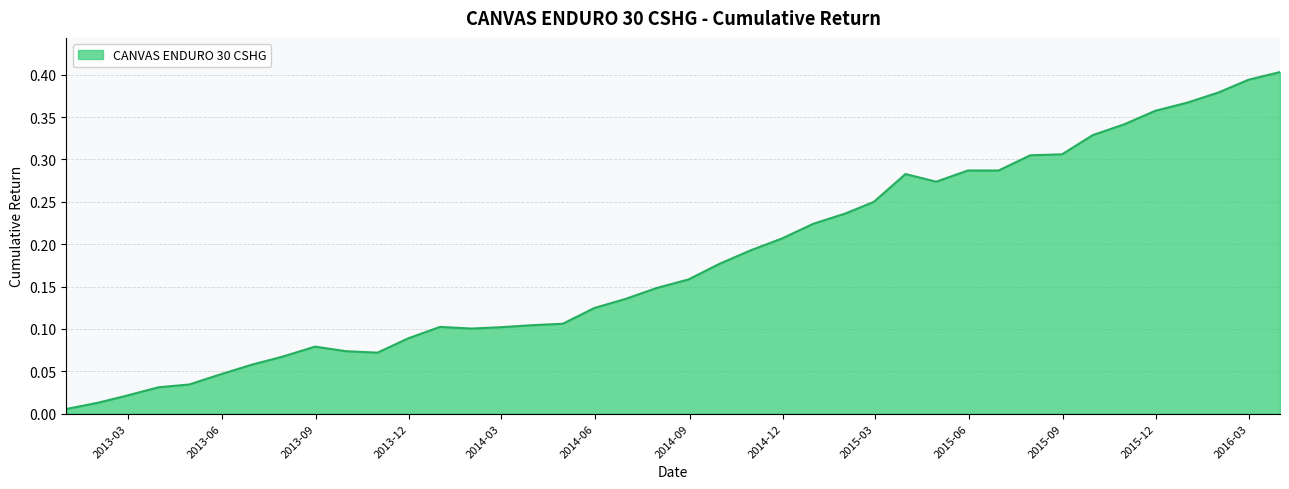

Does the chart have visible grid lines?

Yes